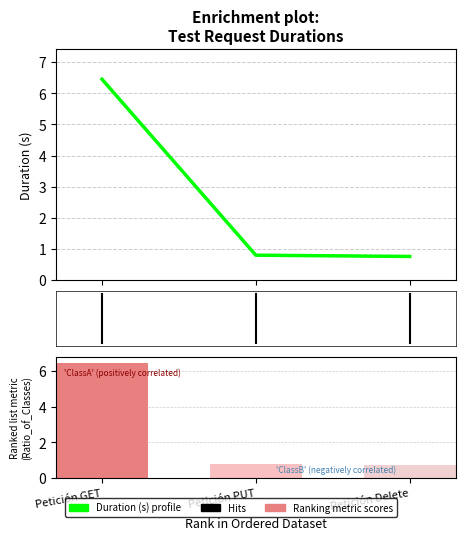

What is the label of the 3rd bar from the left?

Petición Delete